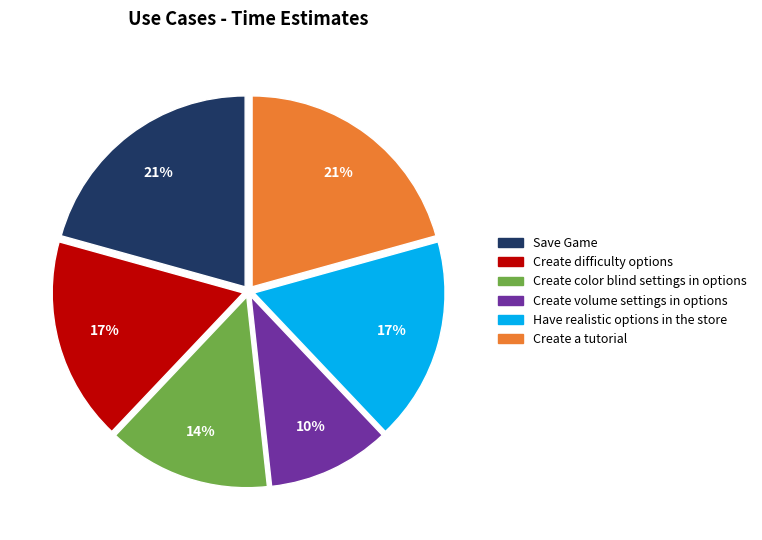

What percentage is the Create volume settings in options slice, to the nearest percent?

10%